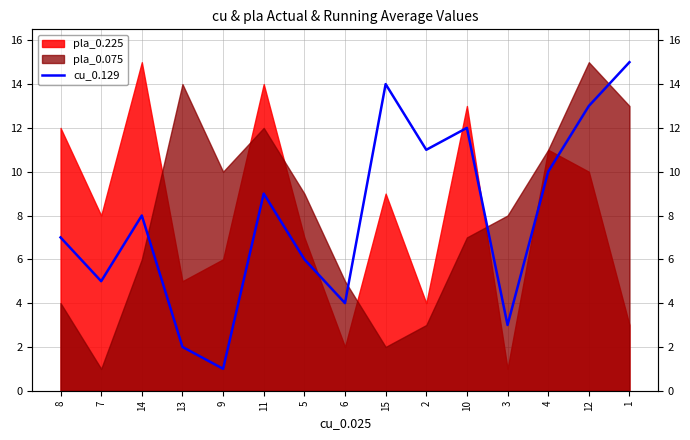

What is the difference between the second highest and minimum values?

13